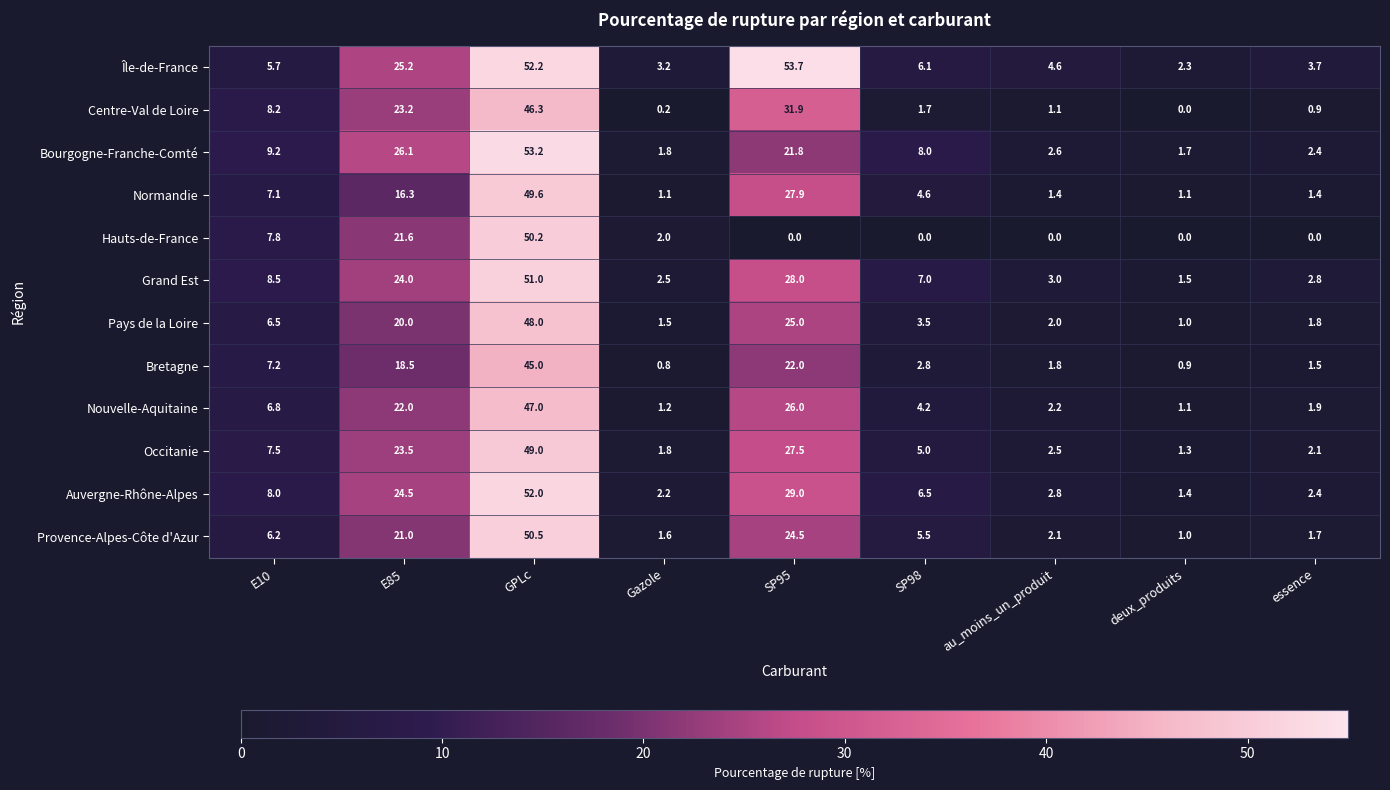

What is the minimum value for Pays de la Loire?

1.0